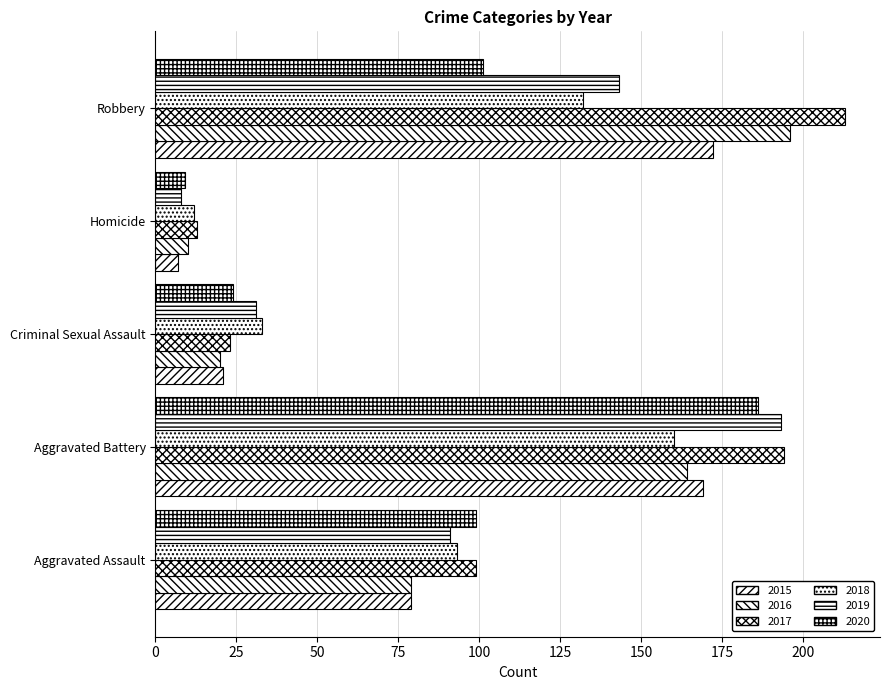

How many data points in 2019 are less than 91?

2